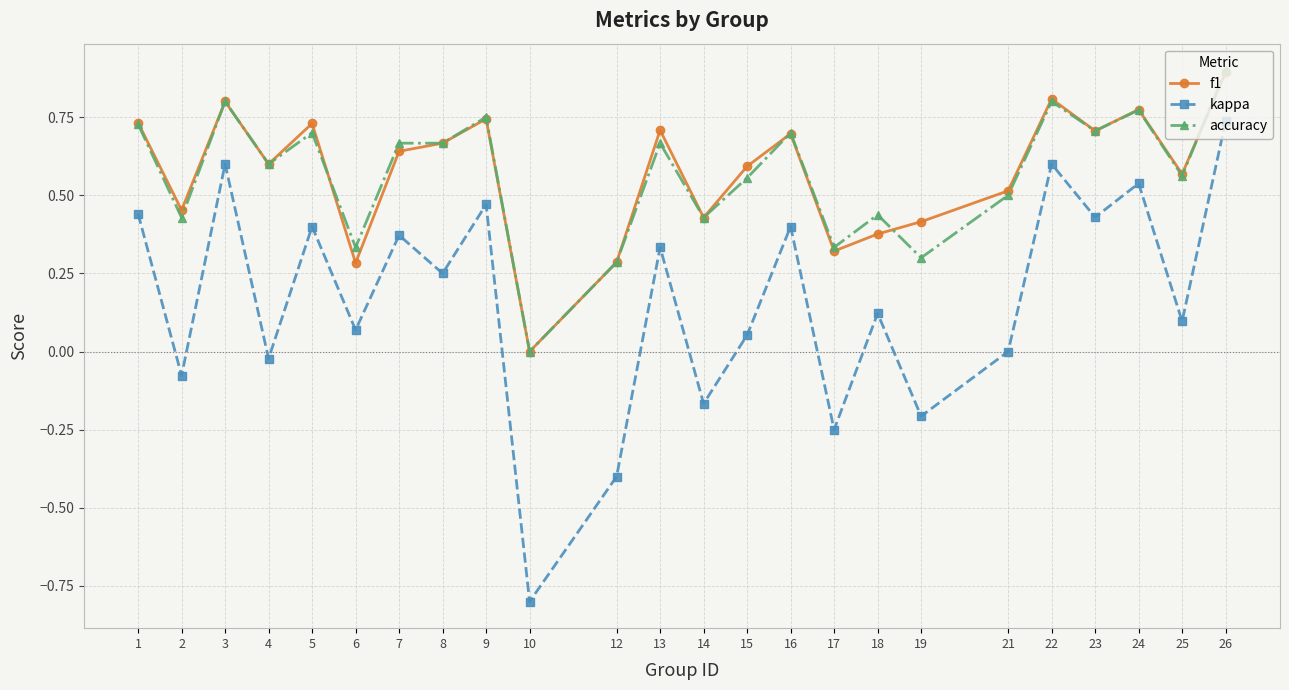

Which series changed the most between 4 and 24?

kappa